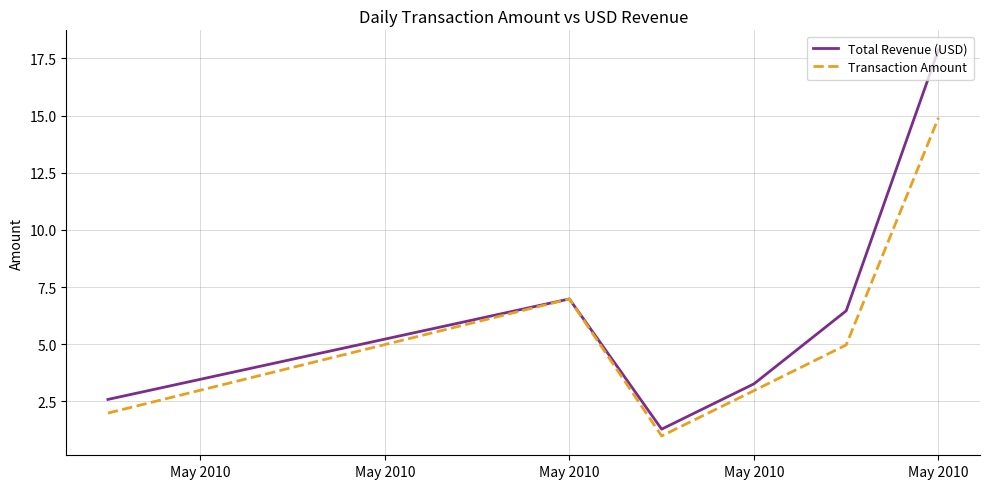

Rank the series by their maximum value, from highest to lowest.

Total Revenue (USD), Transaction Amount